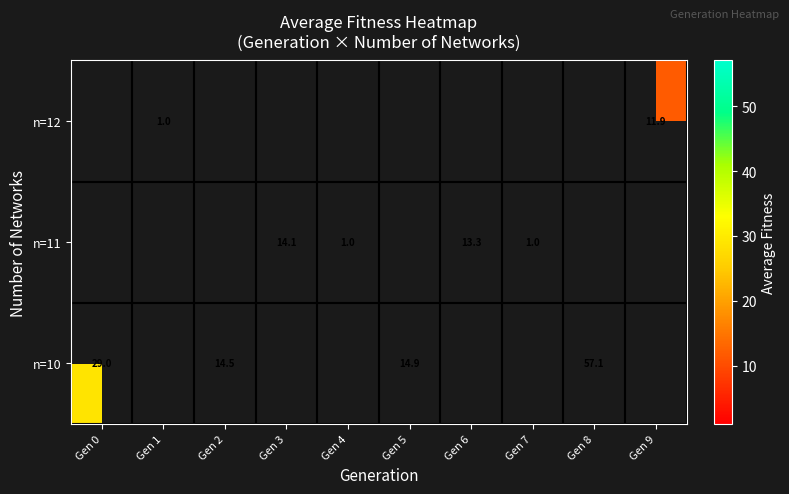

True or false: n=10 has a value of 14.5 at Gen 2.

True